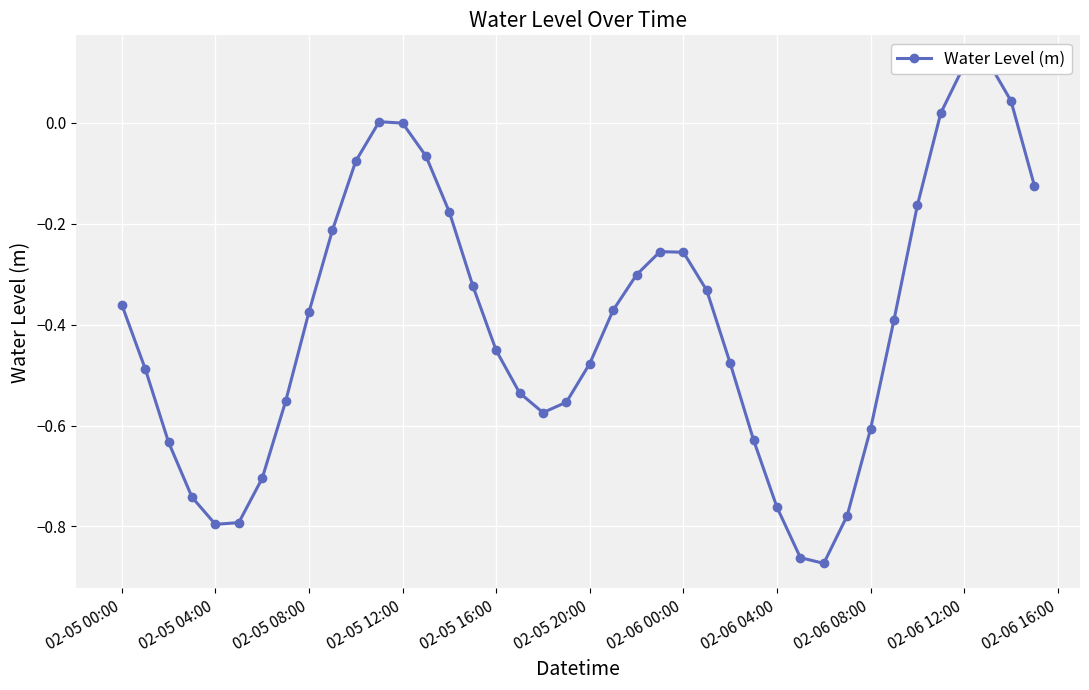

Is it true that the value at 02-06 00:00 is -0.4?

False